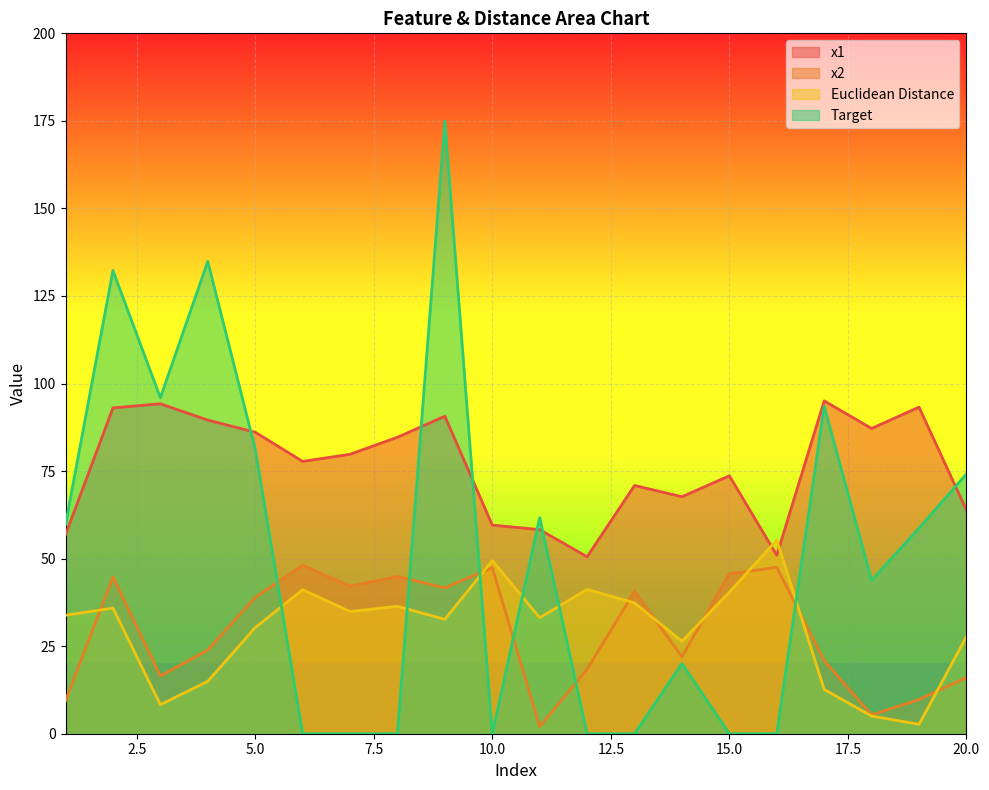

How many lines are shown in the chart?

4